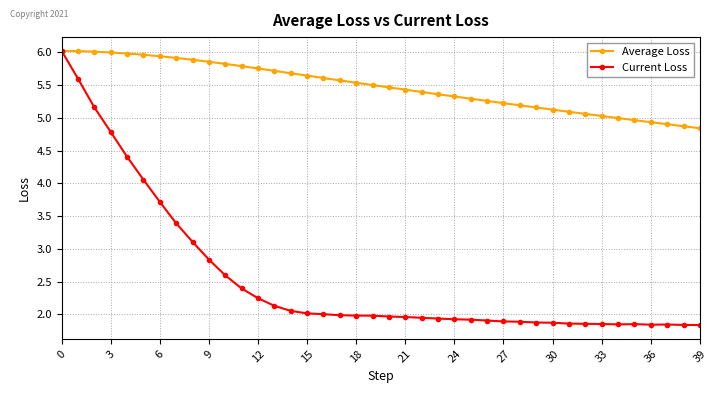

Which series has the largest total across all categories?

Average Loss